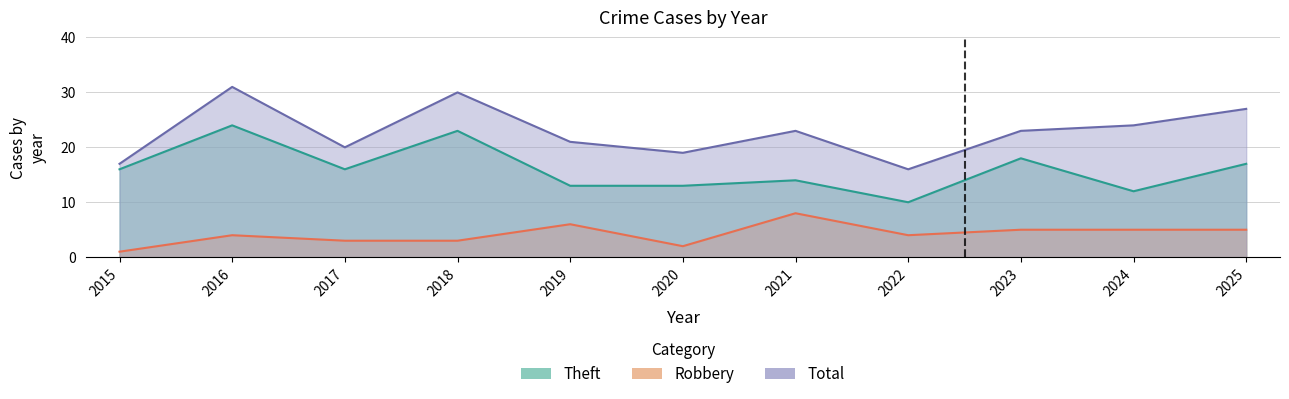

What is the difference between the maximum and minimum values in the Total series?

15